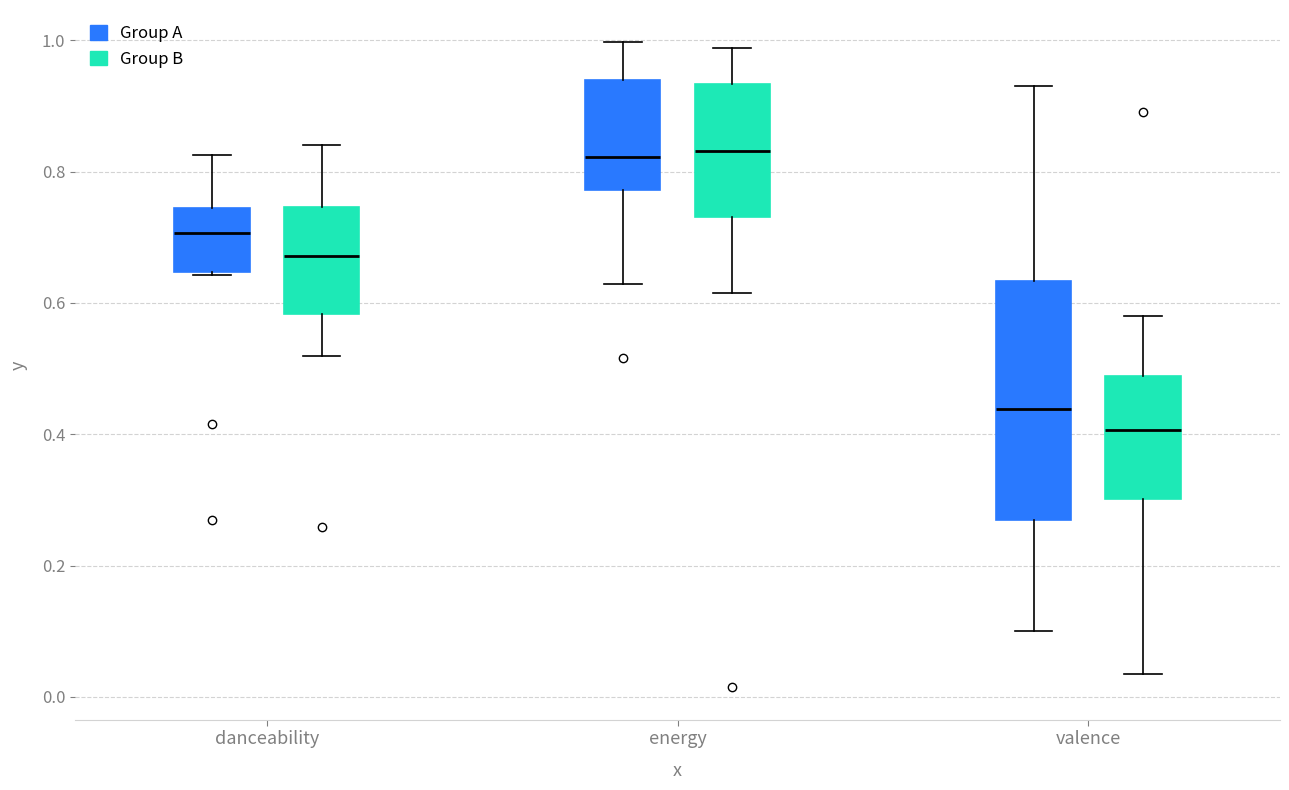

Where does the lower whisker of the box for valence (Group A) end on the y-axis? The values are not printed on the chart, so give them approximately, as read against the axis.

0.10